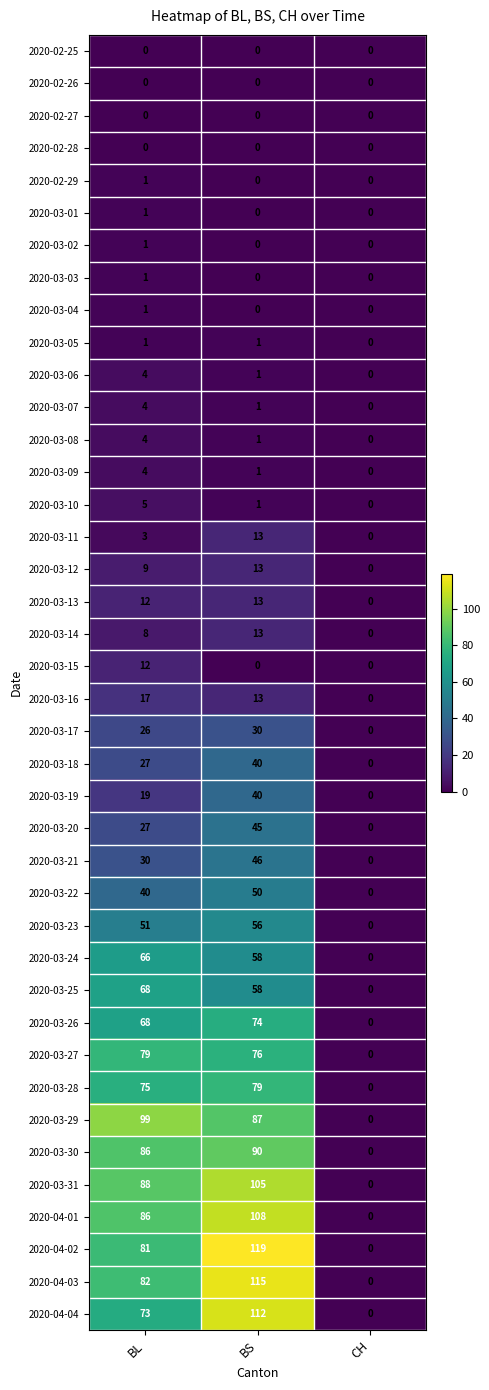

How many 2020-03-18 values are between 0 and 40?

3